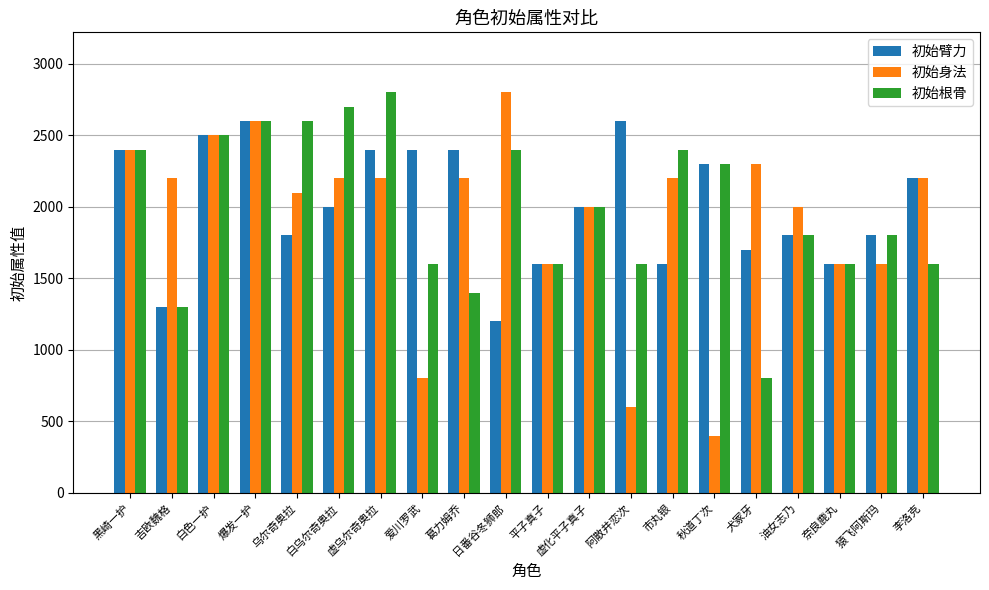

How many data points in 初始臂力 are less than 2000?

9